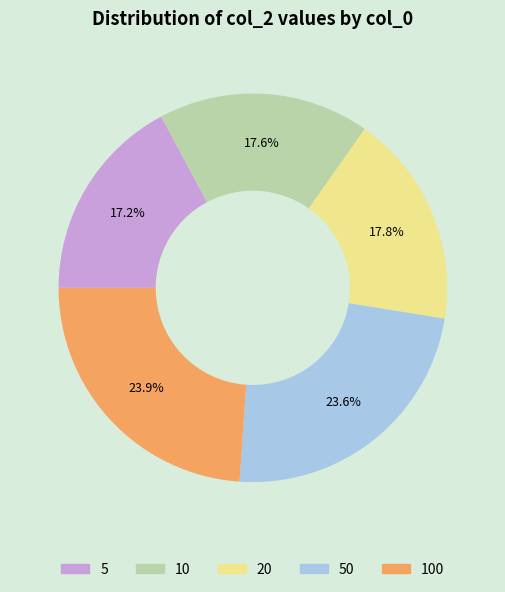

Is there any slice that represents more than half of the pie?

No